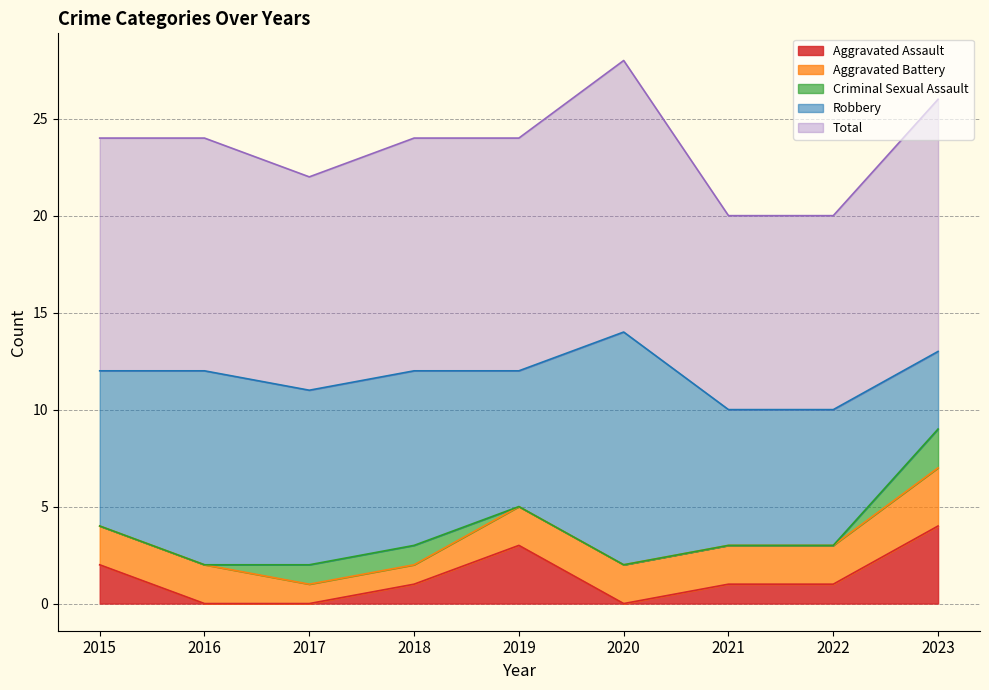

At which label does Aggravated Battery reach its peak?

2023